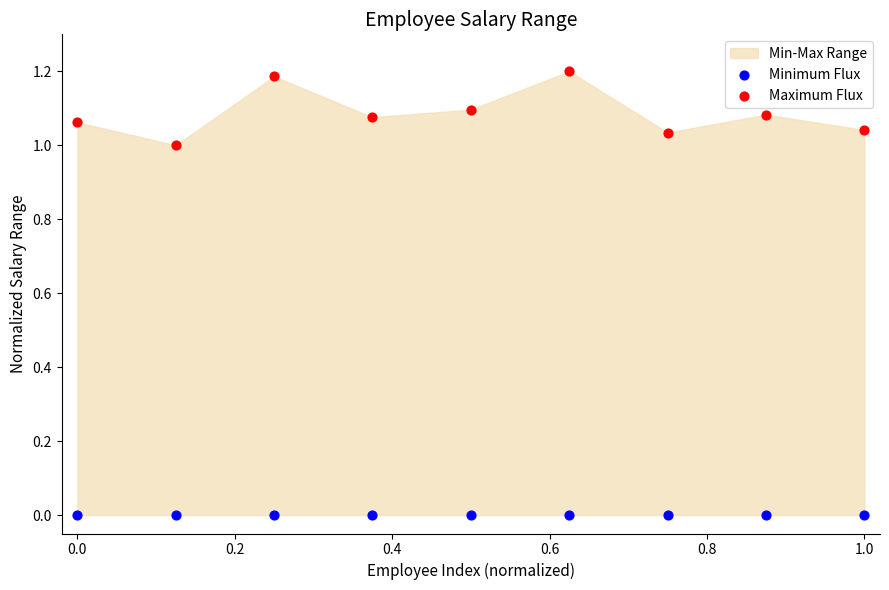

Which series reaches the minimum Y coordinate?

Minimum Flux